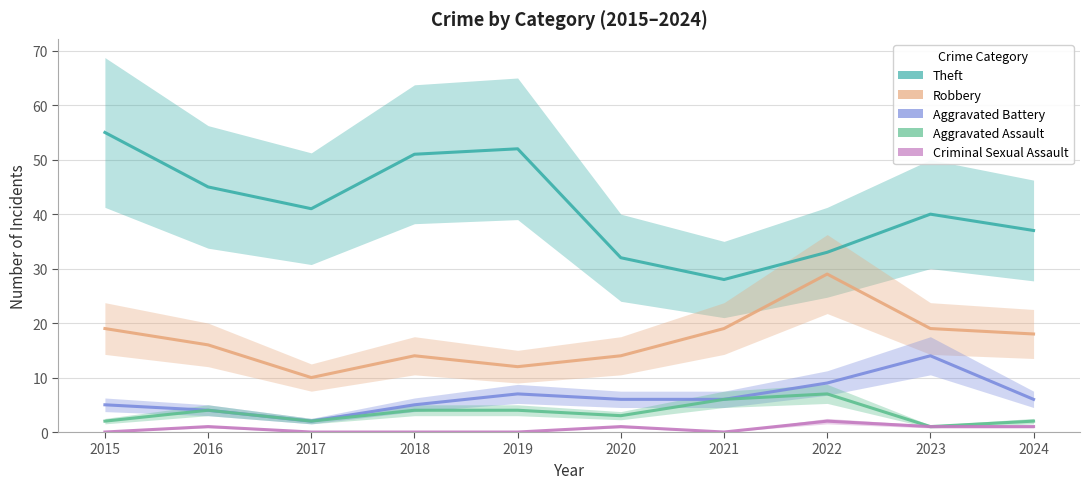

What is the maximum value for Theft?

55